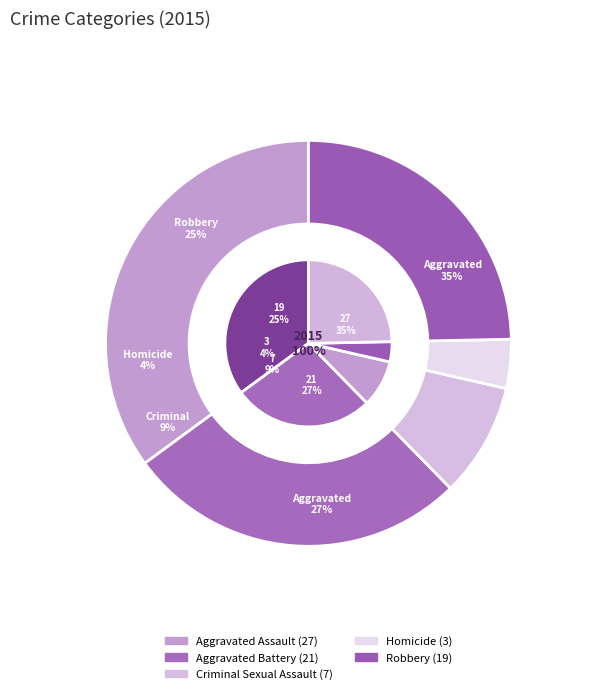

True or false: Aggravated Assault accounts for 35% of the total.

True